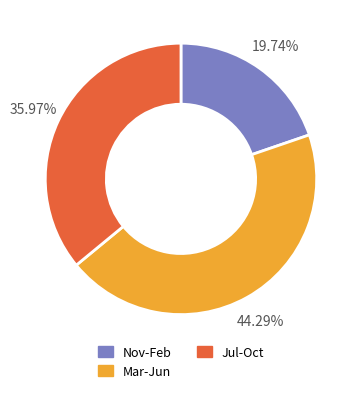

Does Mar-Jun represent more than half of the total?

No